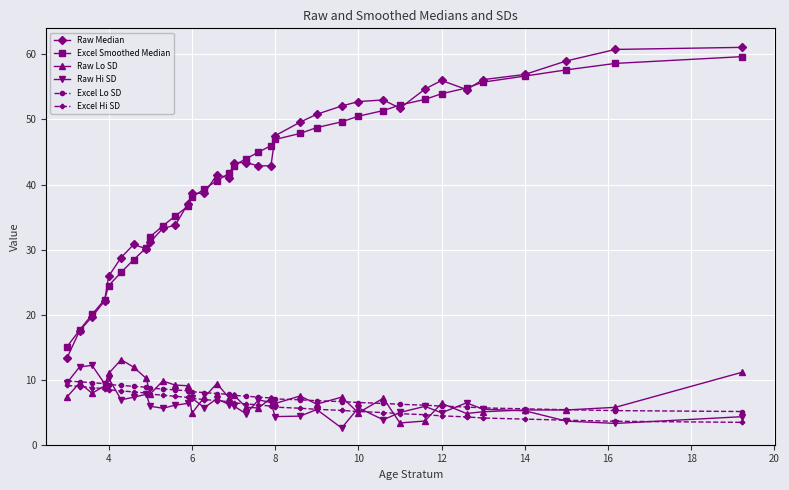

What is the maximum value for Raw Median?

61.1